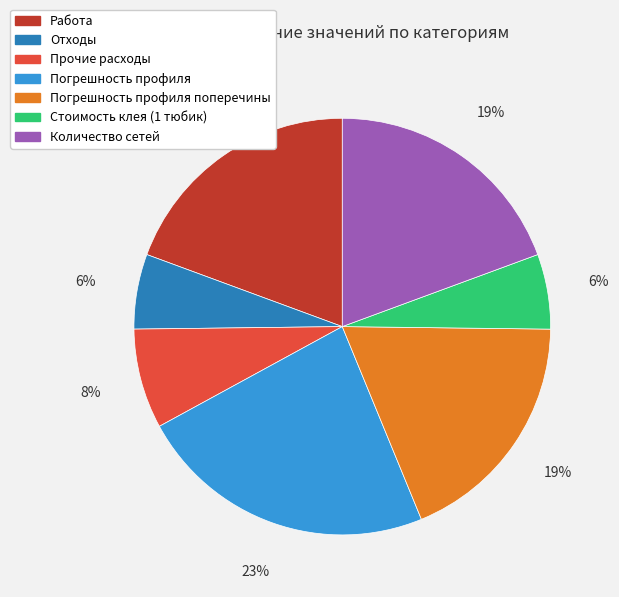

To the nearest percent, what is the average slice percentage?

14%